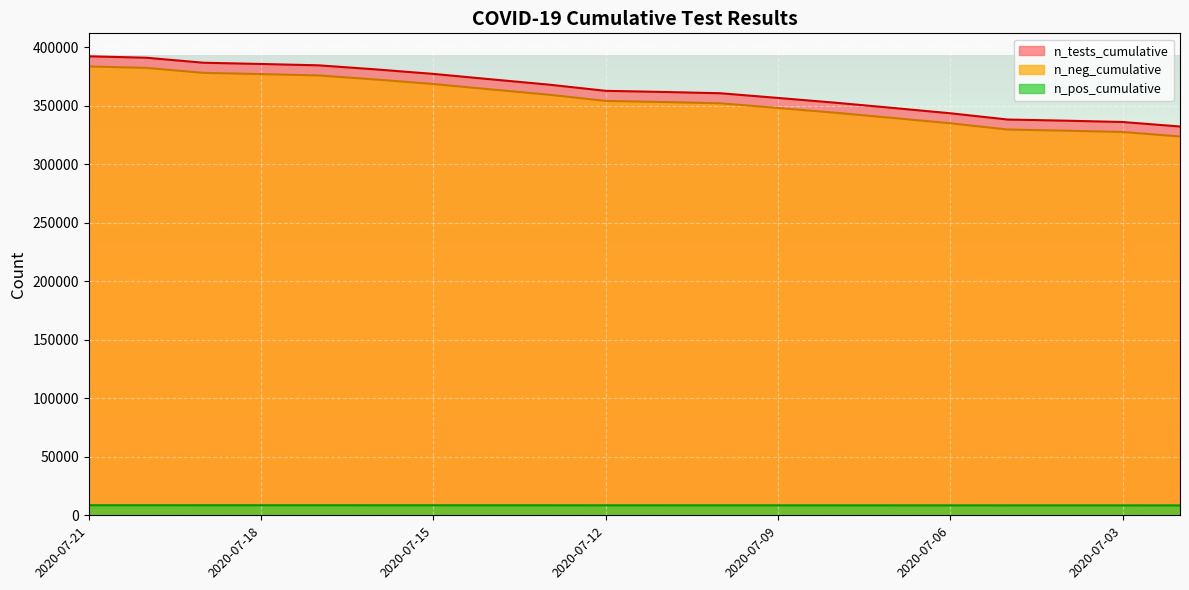

True or false: n_tests_cumulative and n_pos_cumulative cross at least once.

False